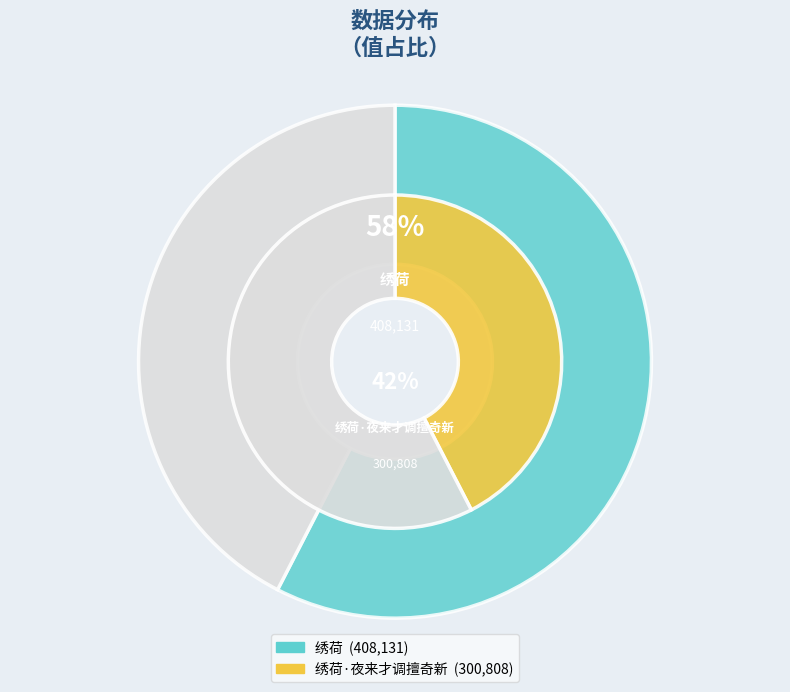

What is the change in value from 绣荷 to 绣荷·夜来才调擅奇新?

-107323